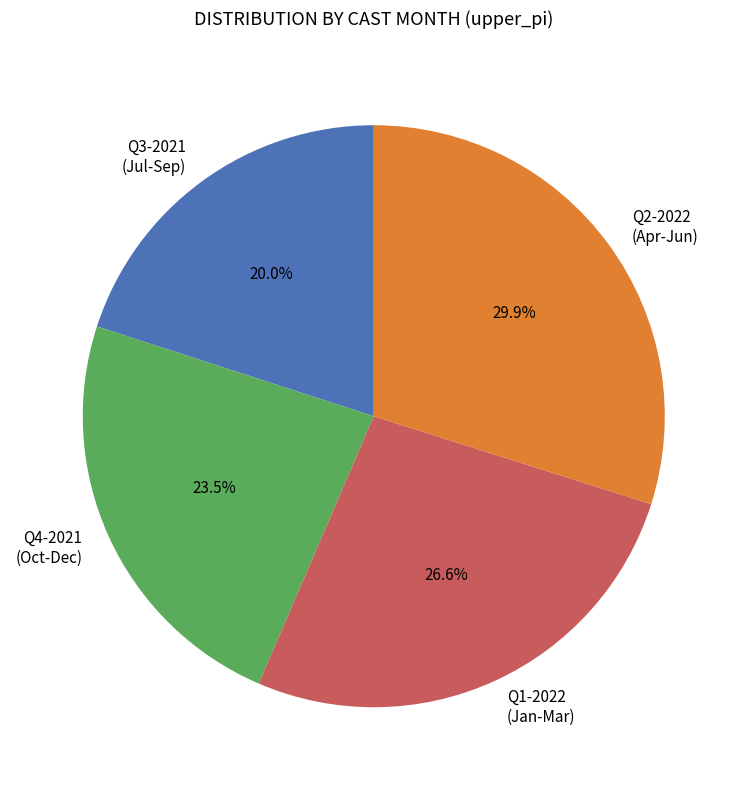

Which slice is the smallest?

Q3-2021 (Jul-Sep)